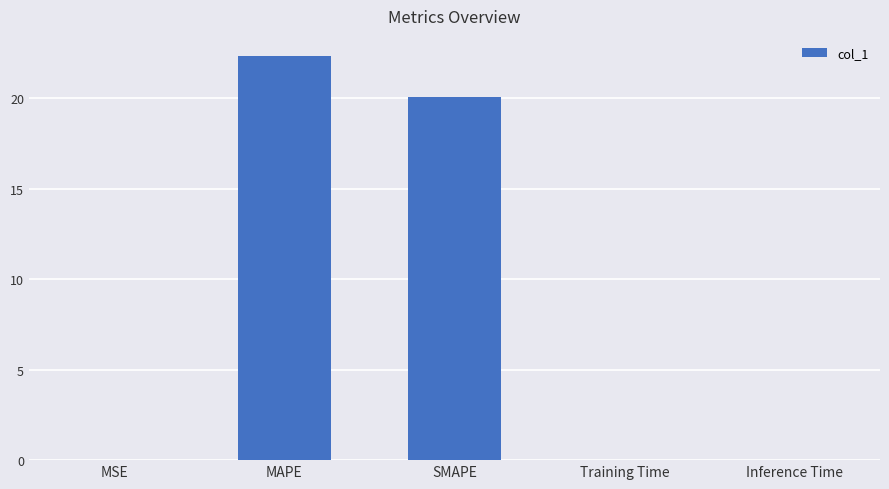

What is the sum of all values?

42.4